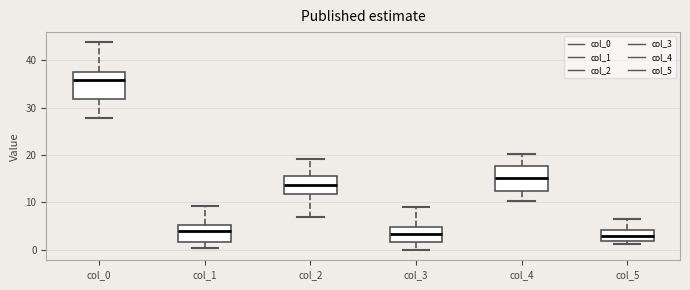

Reading left to right, read every box against the y-axis: the position of its median line, the range the box covers, and the ends of its whiskers. The values are not printed on the chart, so give them approximately, as read against the axis.

col_0: median 36, box 32 to 38, whiskers 28 to 44
col_1: median 4, box 2 to 5, whiskers 0 to 9
col_2: median 14, box 12 to 16, whiskers 7 to 19
col_3: median 3, box 2 to 5, whiskers 0 to 9
col_4: median 15, box 12 to 18, whiskers 10 to 20
col_5: median 3, box 2 to 4, whiskers 1 to 7